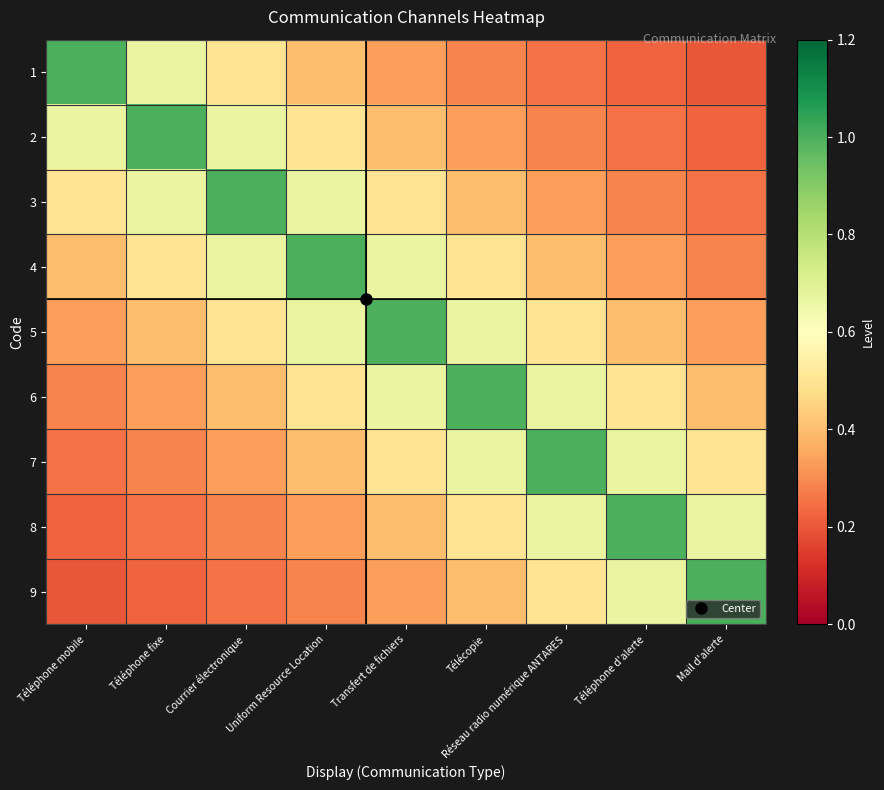

Rank the series at Uniform Resource Location from highest to lowest value.

4, 3, 5, 2, 6, 1, 7, 8, 9